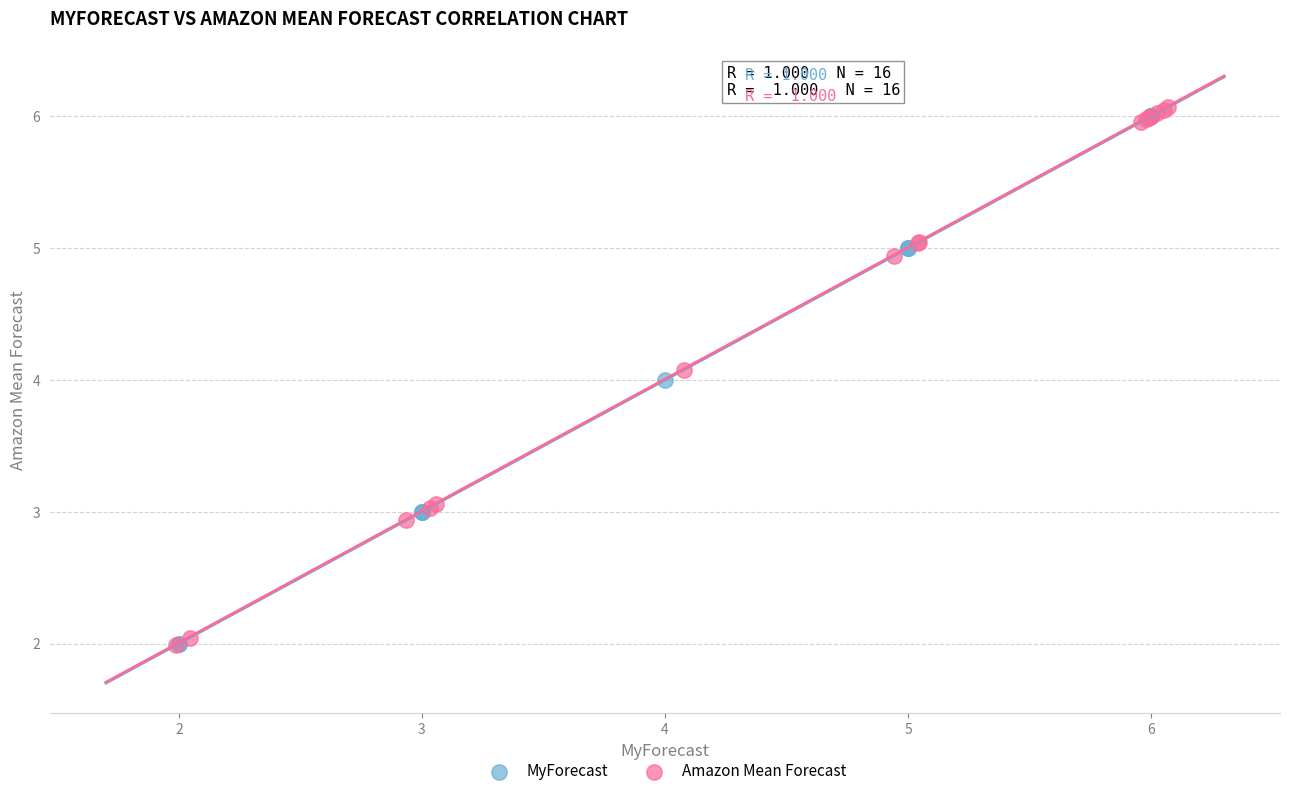

Which series has the widest spread of Y values?

Amazon Mean Forecast